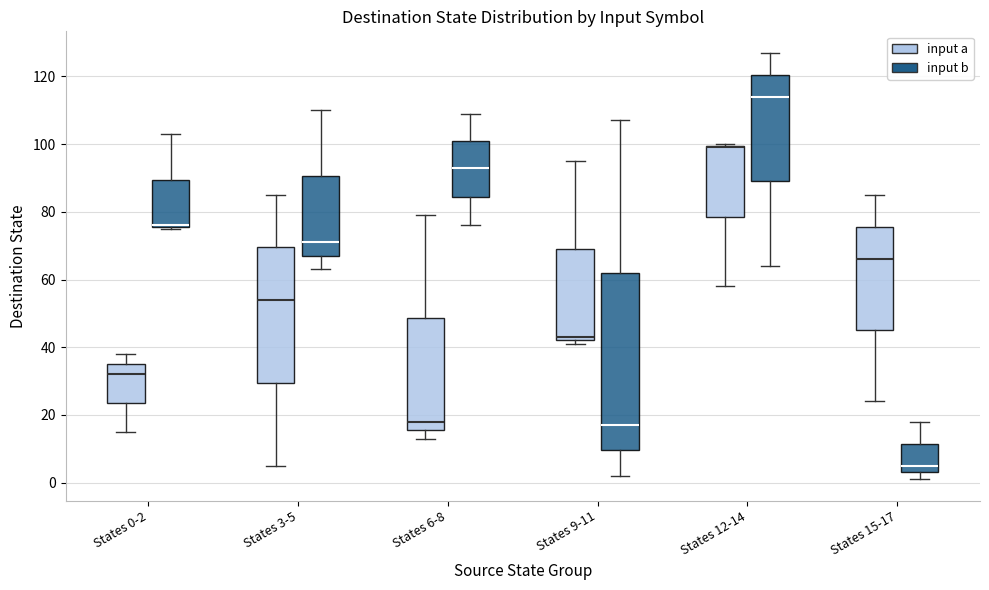

Where is the upper edge of the box for States 0-2 (input a) on the y-axis? The values are not printed on the chart, so give them approximately, as read against the axis.

36